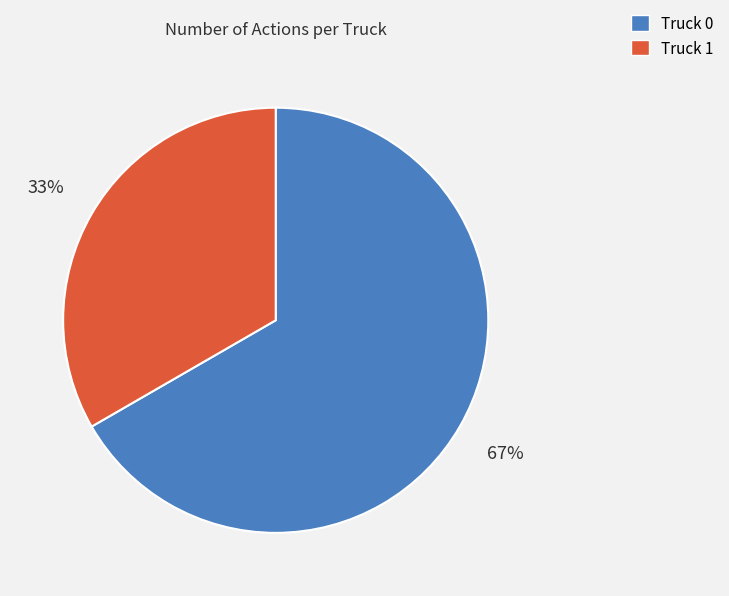

Do Truck 1 and Truck 0 together represent more than half of the pie?

Yes